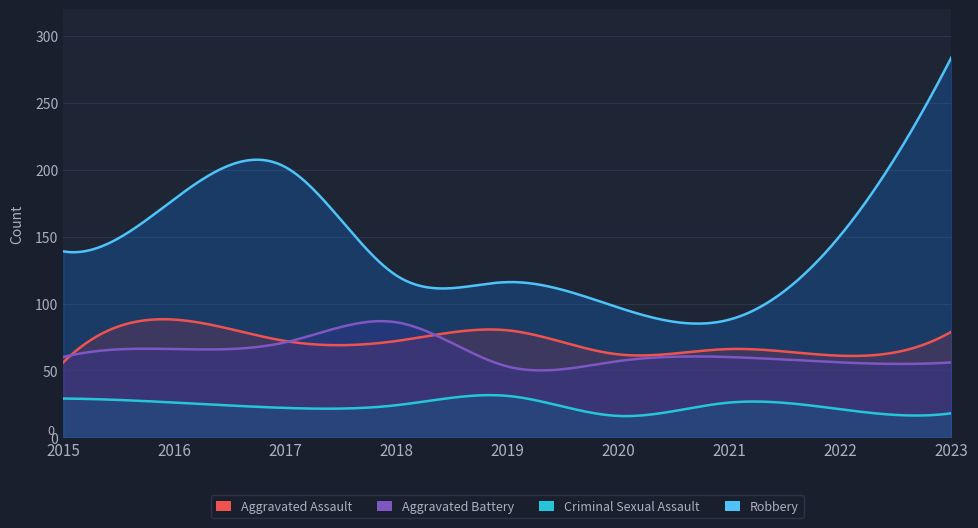

What is the value of the Criminal Sexual Assault point at the 4th from the left?

24